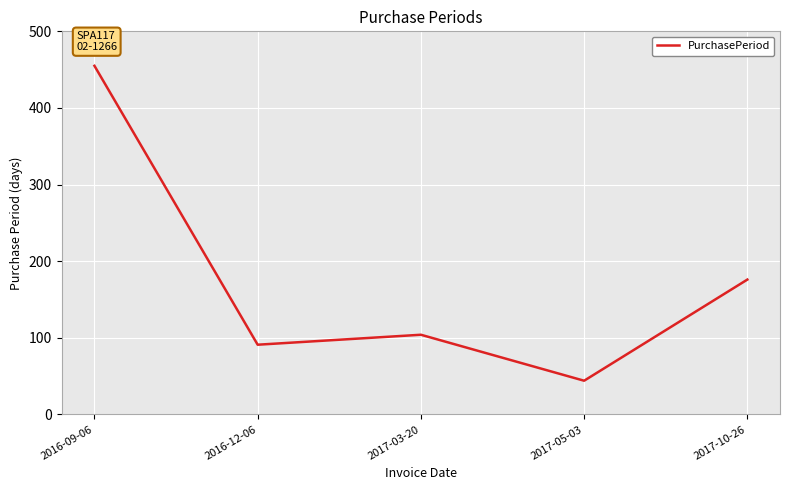

What is the sum of the values at 2017-03-20 and 2016-12-06?

195